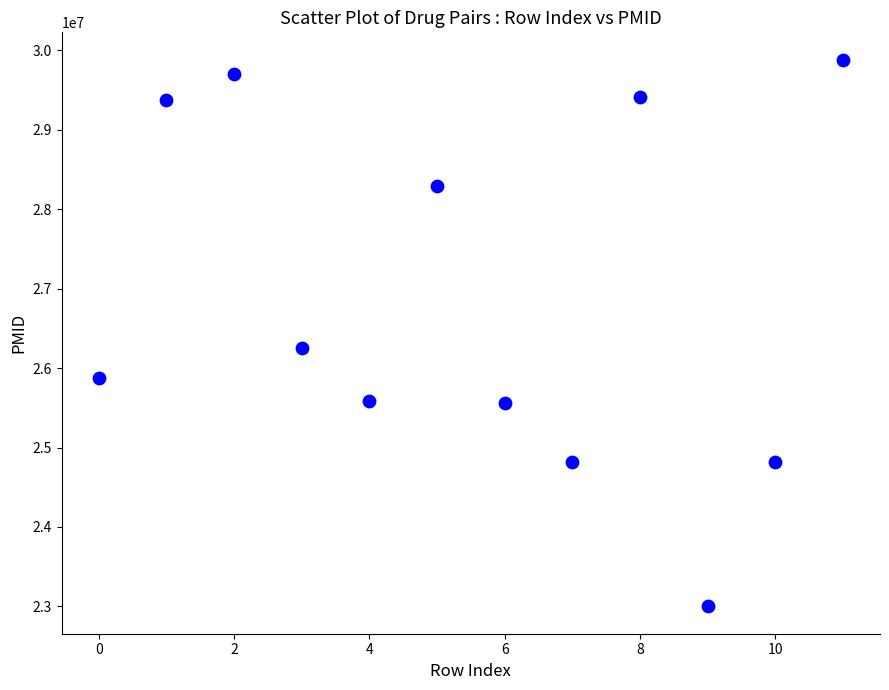

What Y value in the scatter plot is closest to 26440597?

26256909